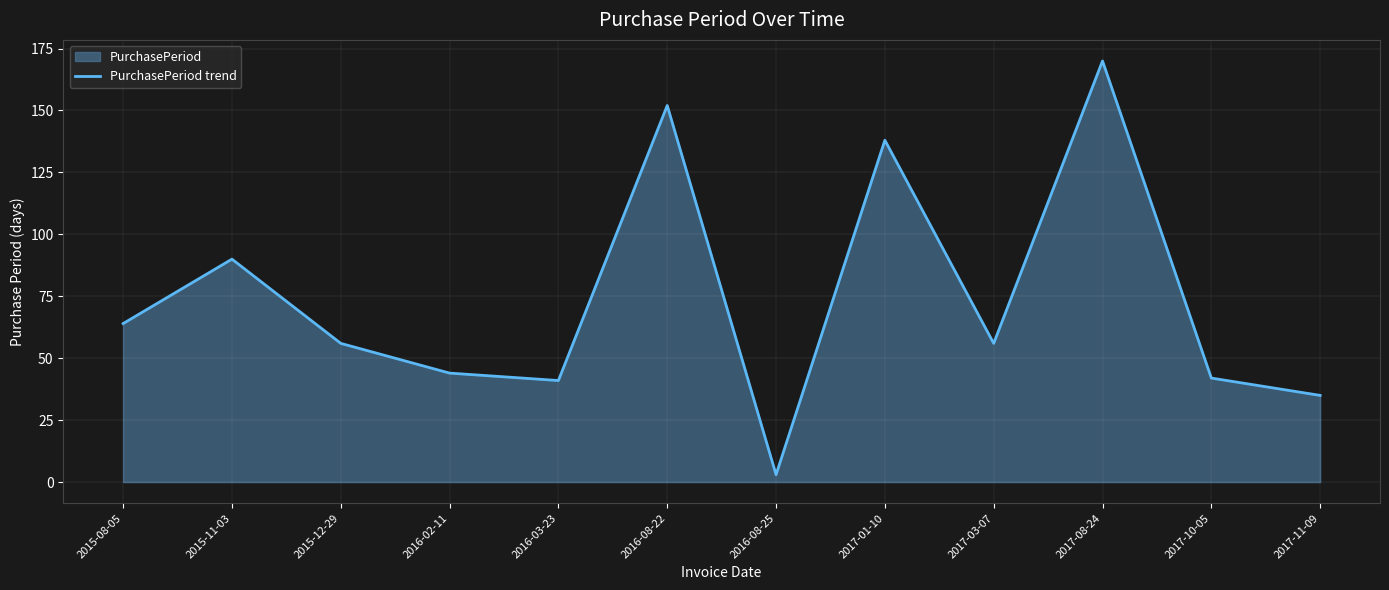

What is the sum of the values at 2017-03-07 and 2017-10-05?

98